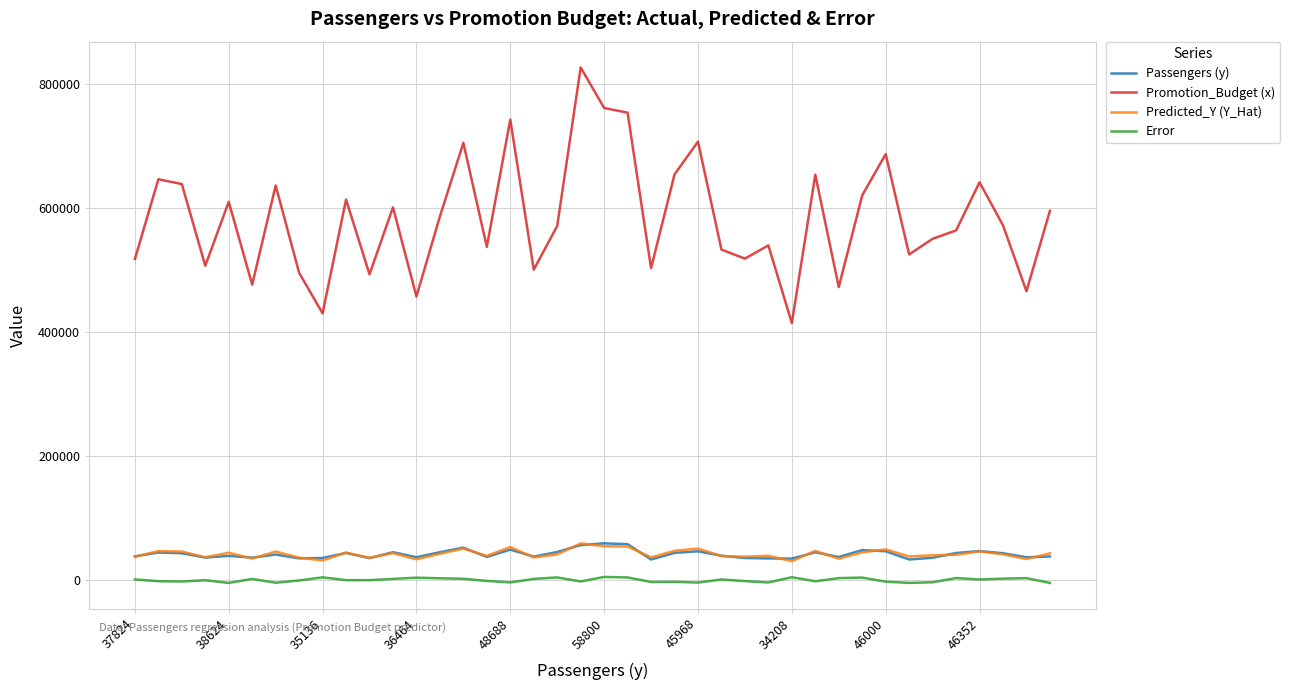

Which series has the widest spread of values?

Promotion_Budget (x)